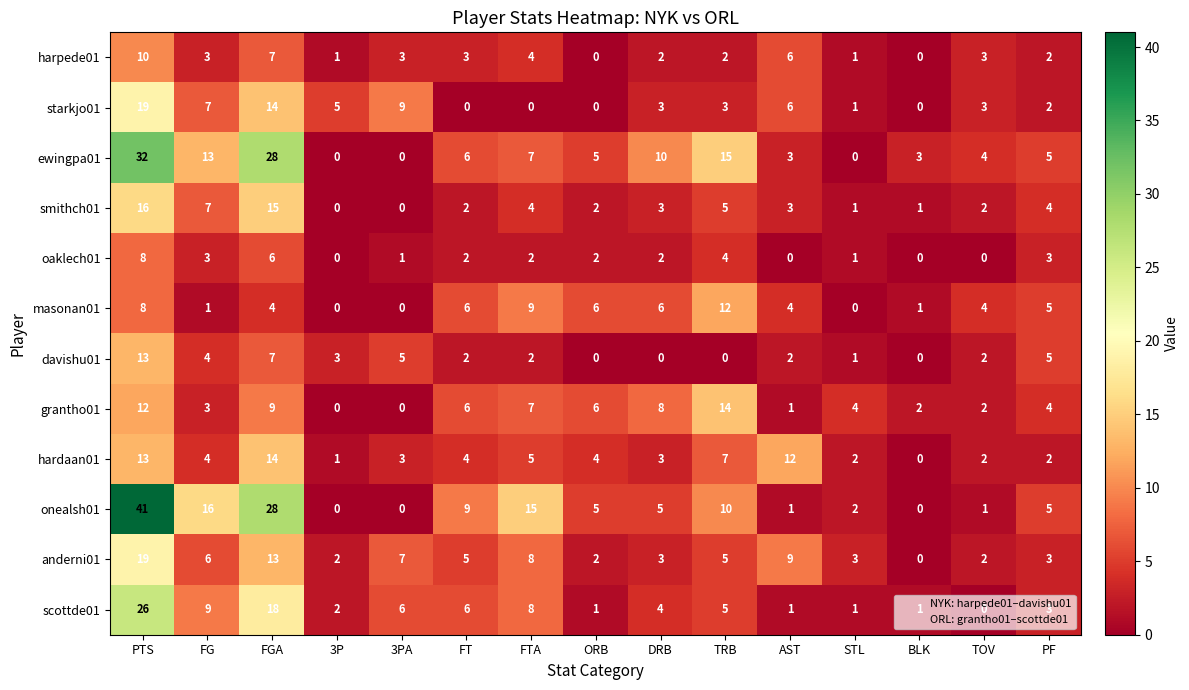

At which category is the sum across all series the highest?

PTS